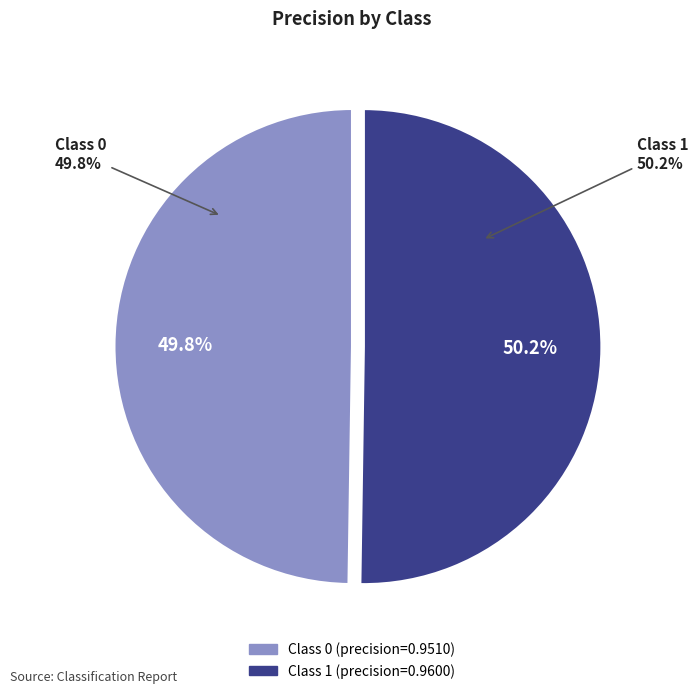

Does 0 account for over 50% of the chart?

No